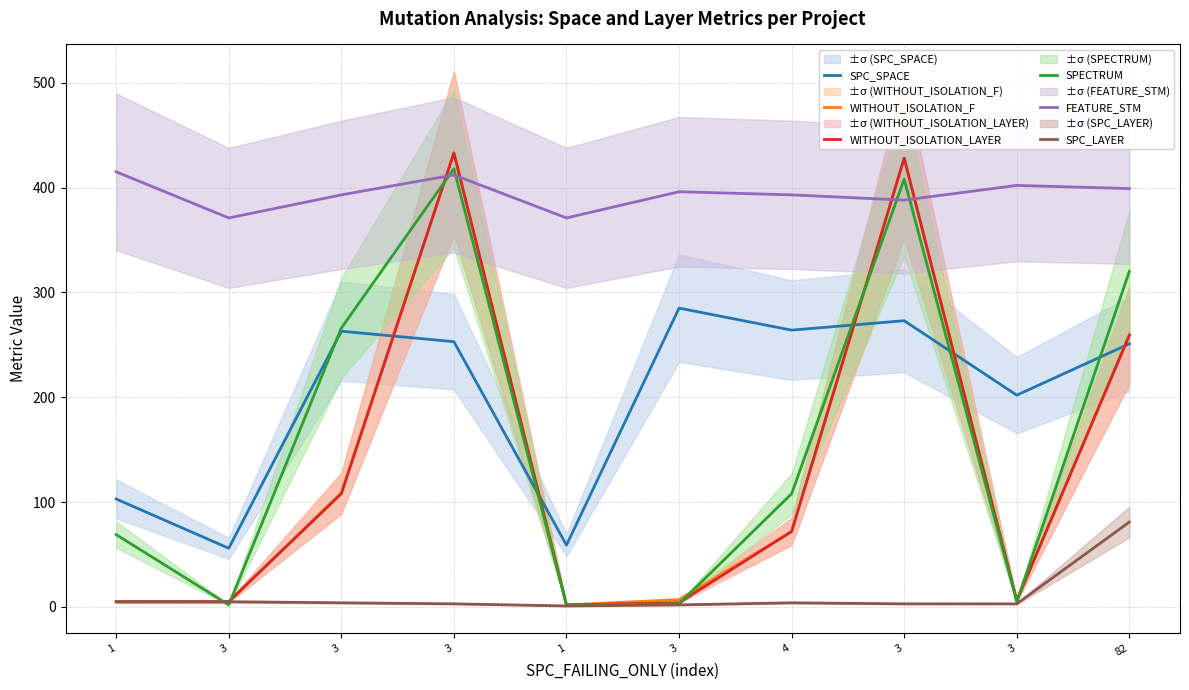

Is the value of SPC_SPACE at 3 greater than the value of SPECTRUM at 4?

No